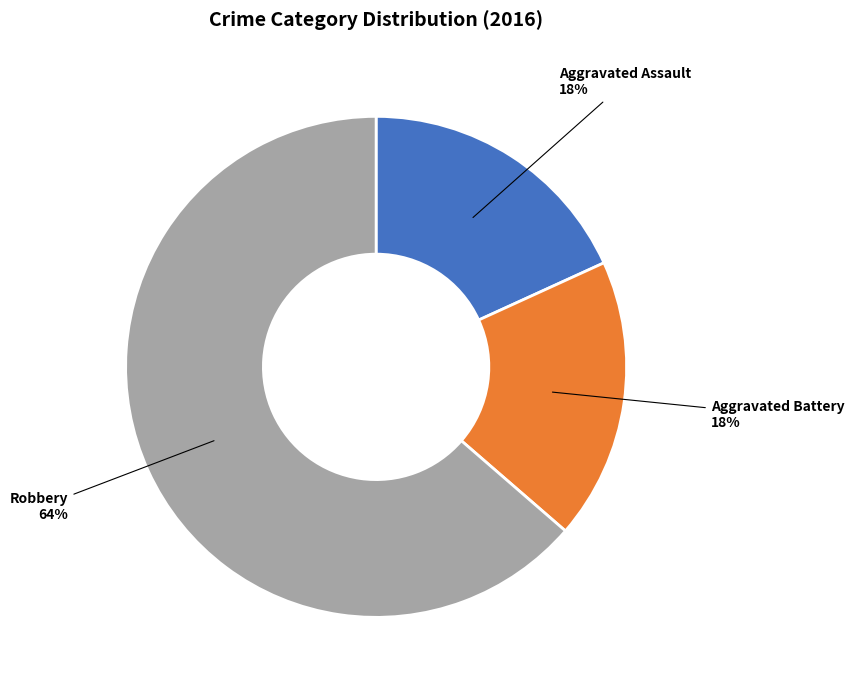

Does any single category account for the majority?

Yes